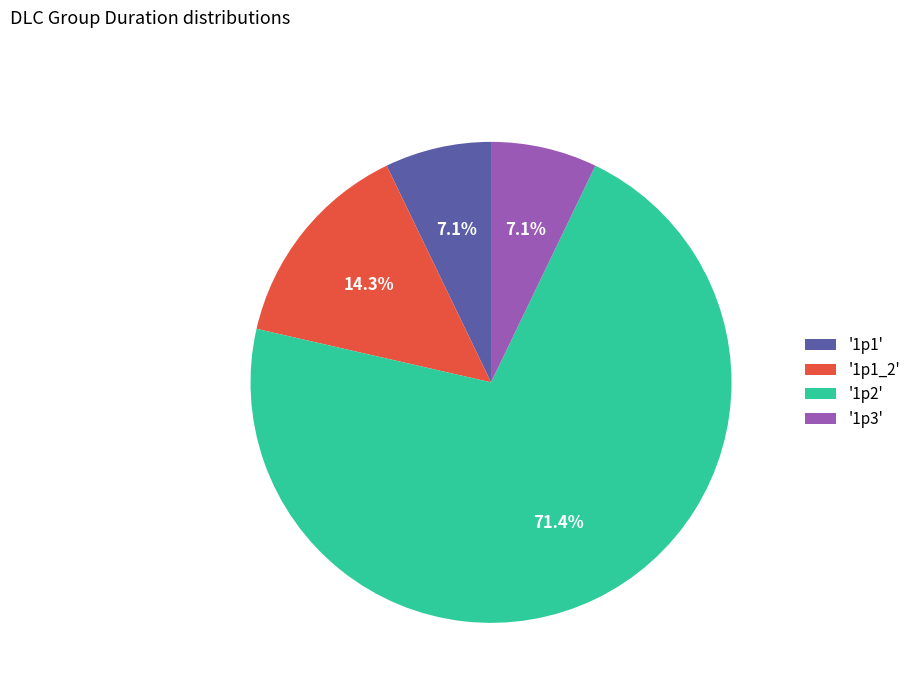

Do '1p2' and '1p1' together represent more than half of the pie?

Yes